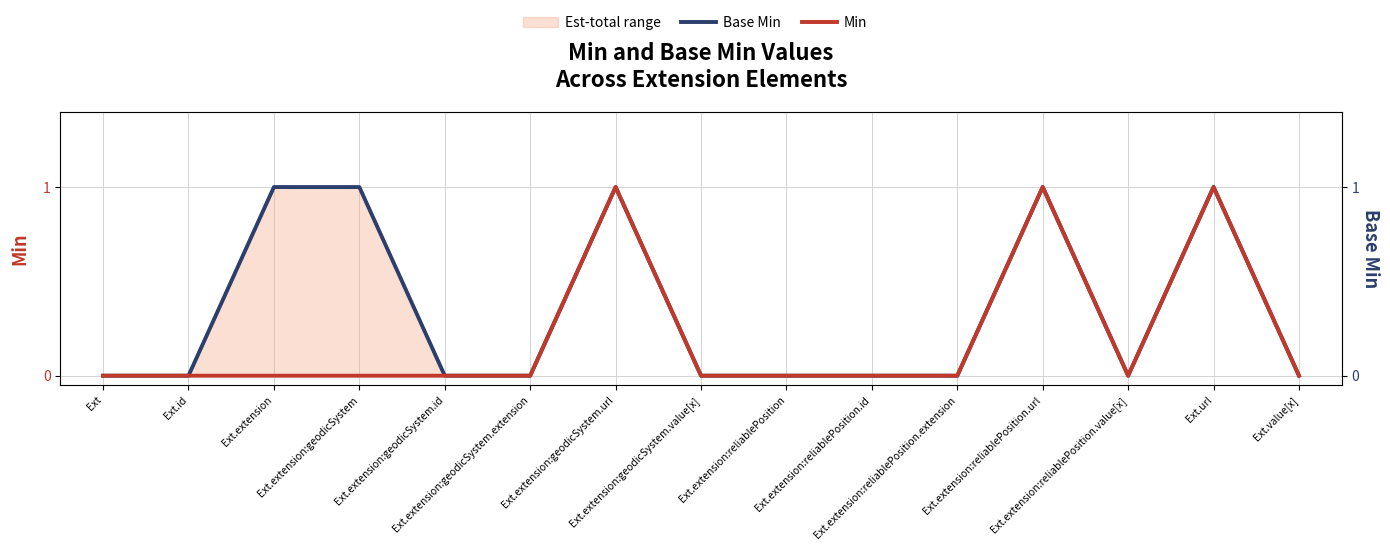

What is the total value across all series at Ext.extension:reliablePosition.url?

2